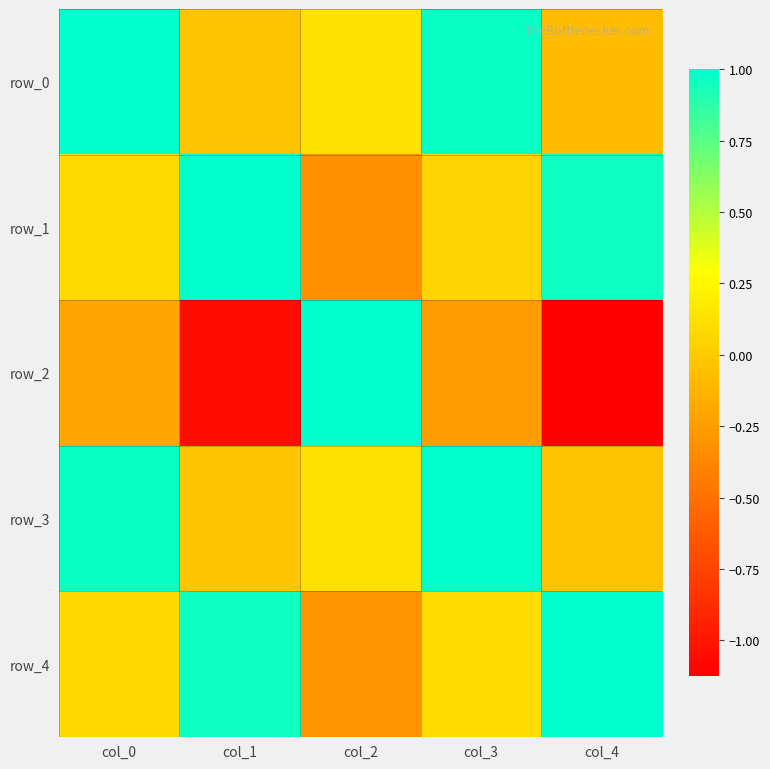

How many series are shown in this chart?

5